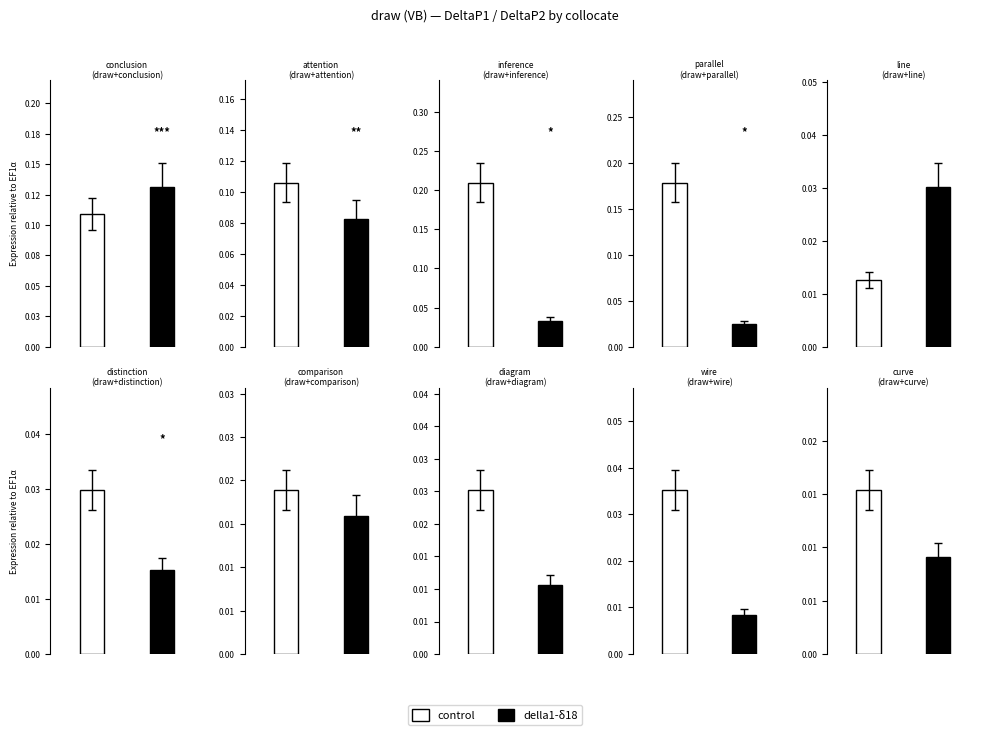

Between diagram and curve, which is larger?

diagram